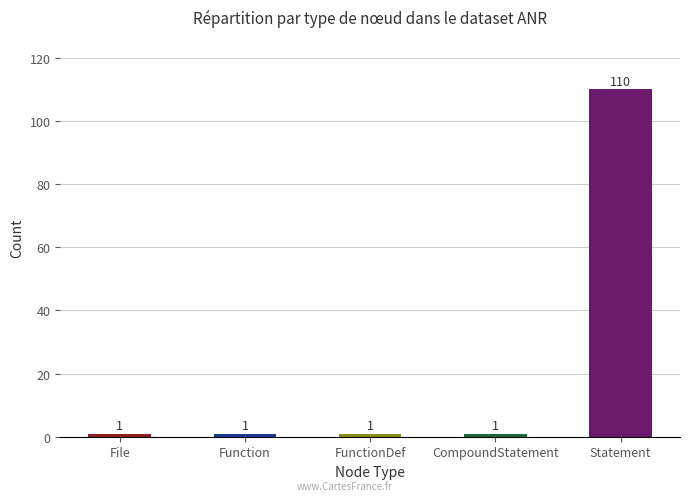

Reading left to right, transcribe all the data shown in this chart.

File=1	Function=1	FunctionDef=1	CompoundStatement=1	Statement=110